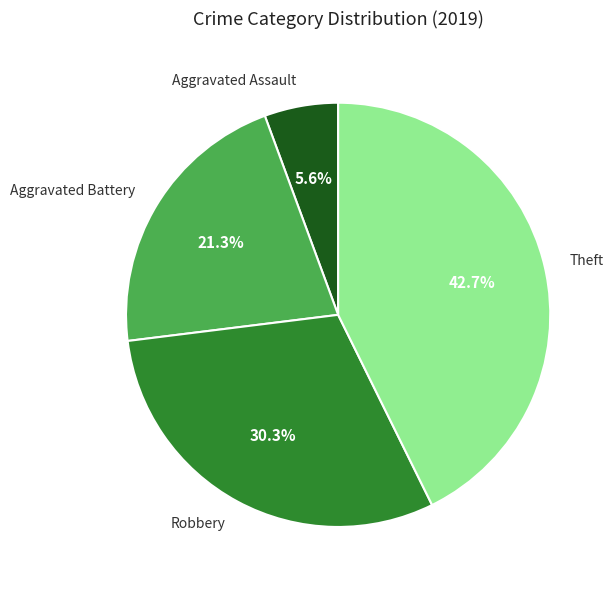

To the nearest percent, what is the difference between the largest and smallest slice percentages?

37%